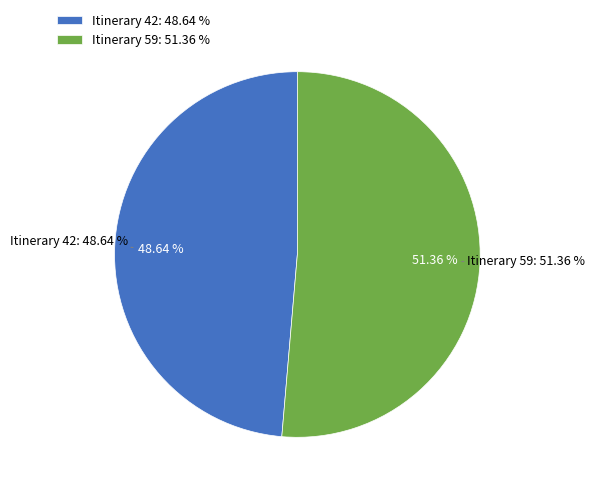

Is 59 the majority of the pie?

Yes